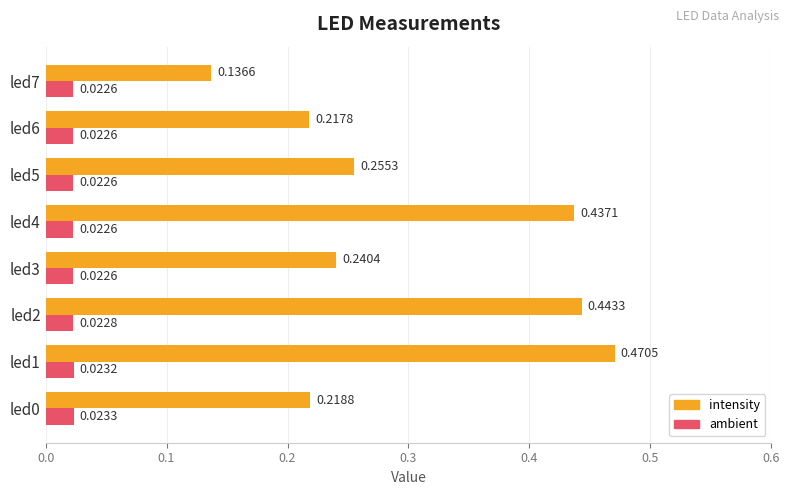

List the series in order of their peak value, lowest first.

ambient, intensity